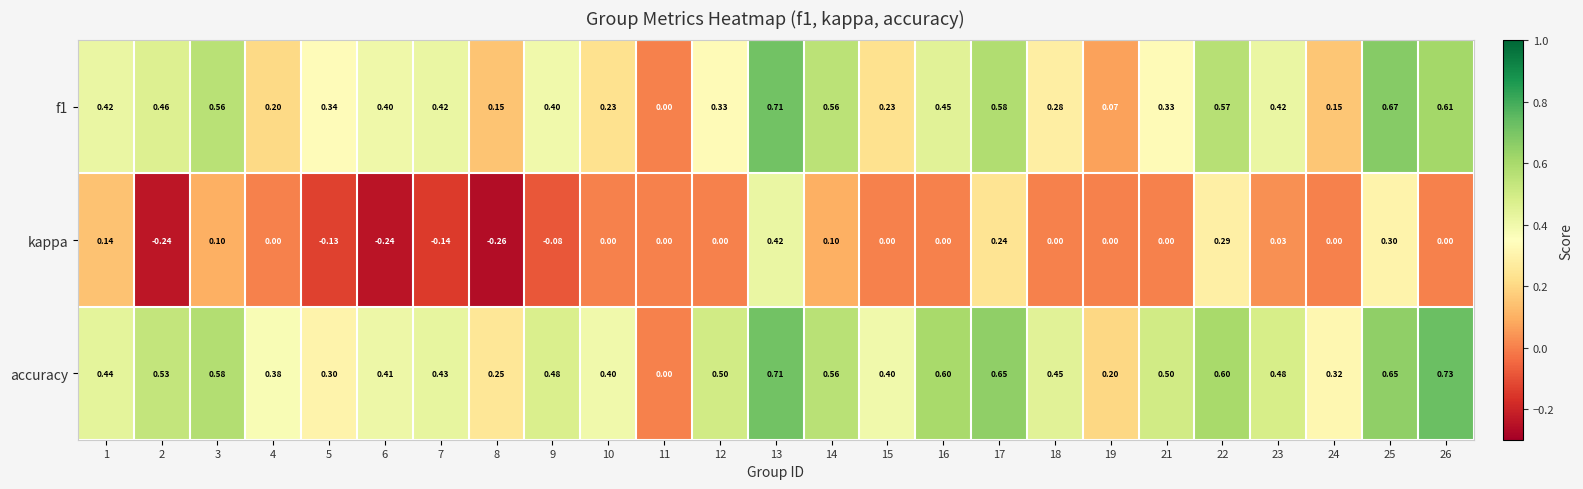

Is the value of f1 at 19 greater than the value of accuracy at 6?

No